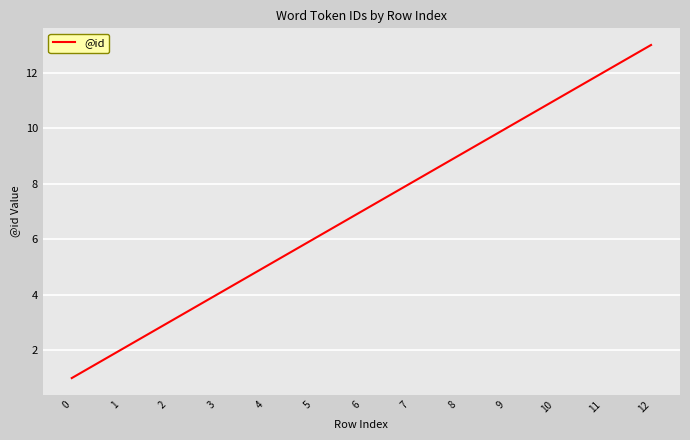

What is the ratio of the value at 7 to the value at 8?

0.9